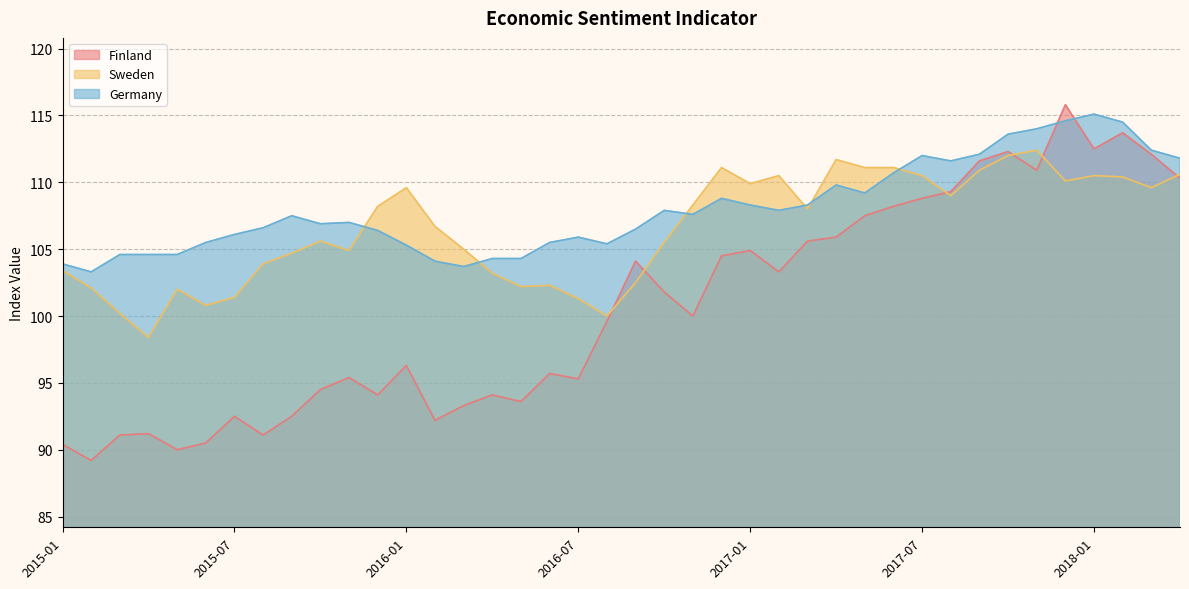

Count the number of categories in the chart.

40